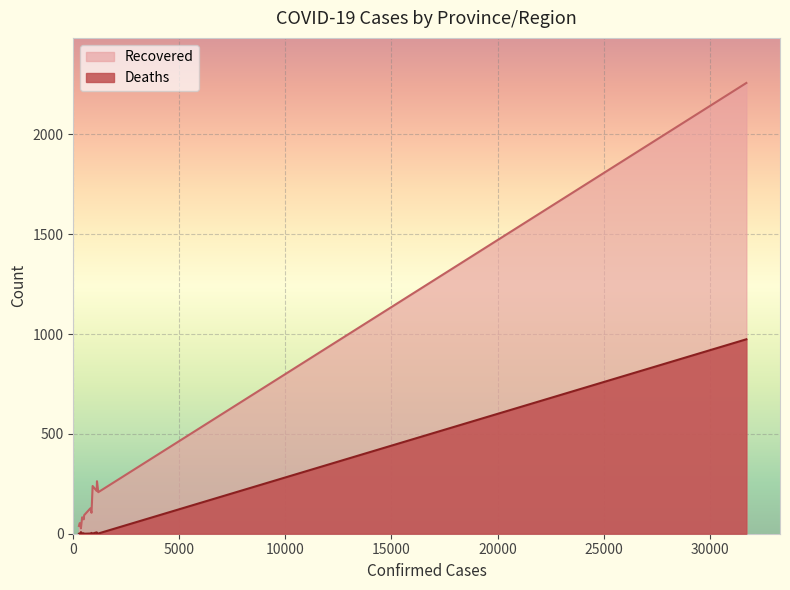

How many data points in Recovered are above 93?

7